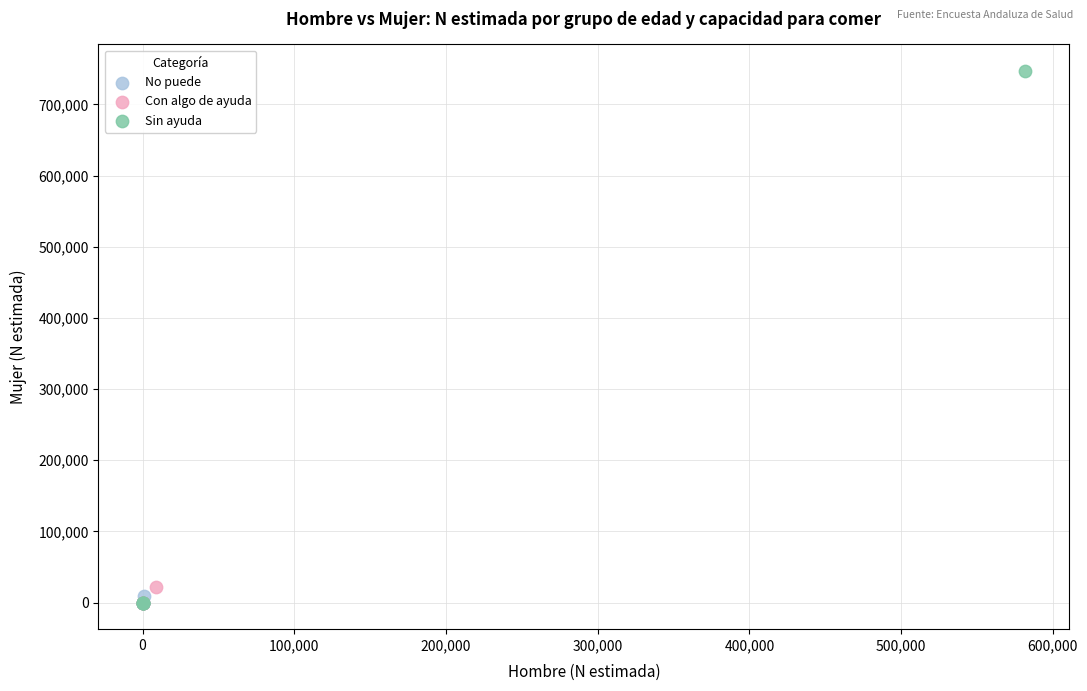

What are all the series names shown in the legend?

No puede, Con algo de ayuda, Sin ayuda